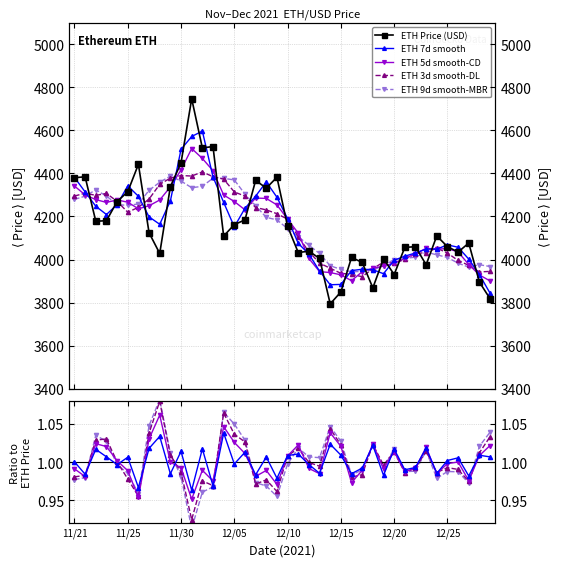

At which category is the sum across all series the highest?

11